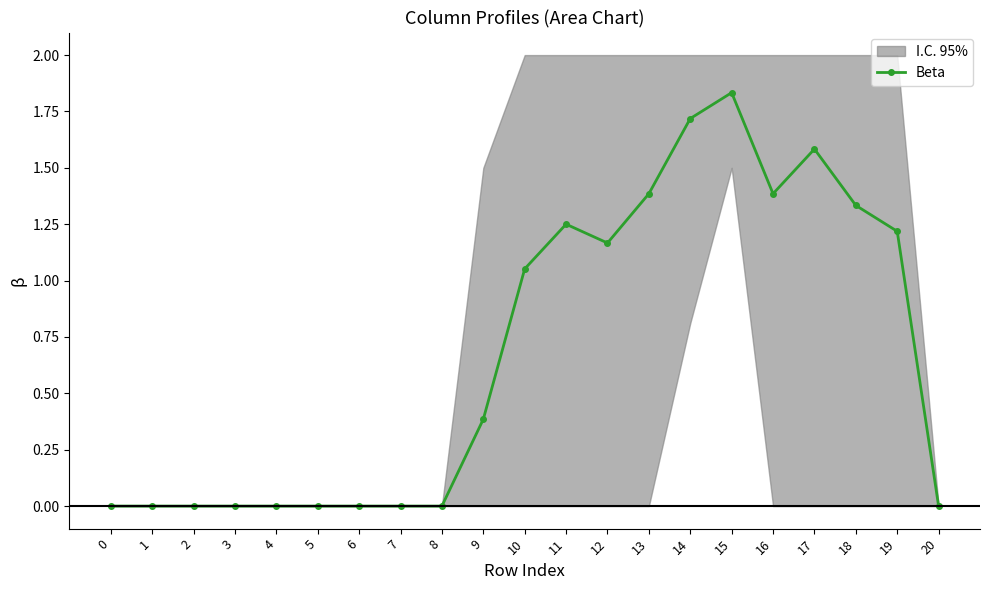

List the labels in order of value, largest first.

15, 14, 17, 13, 16, 18, 11, 19, 12, 10, 9, 0, 1, 2, 3, 4, 5, 6, 7, 8, 20